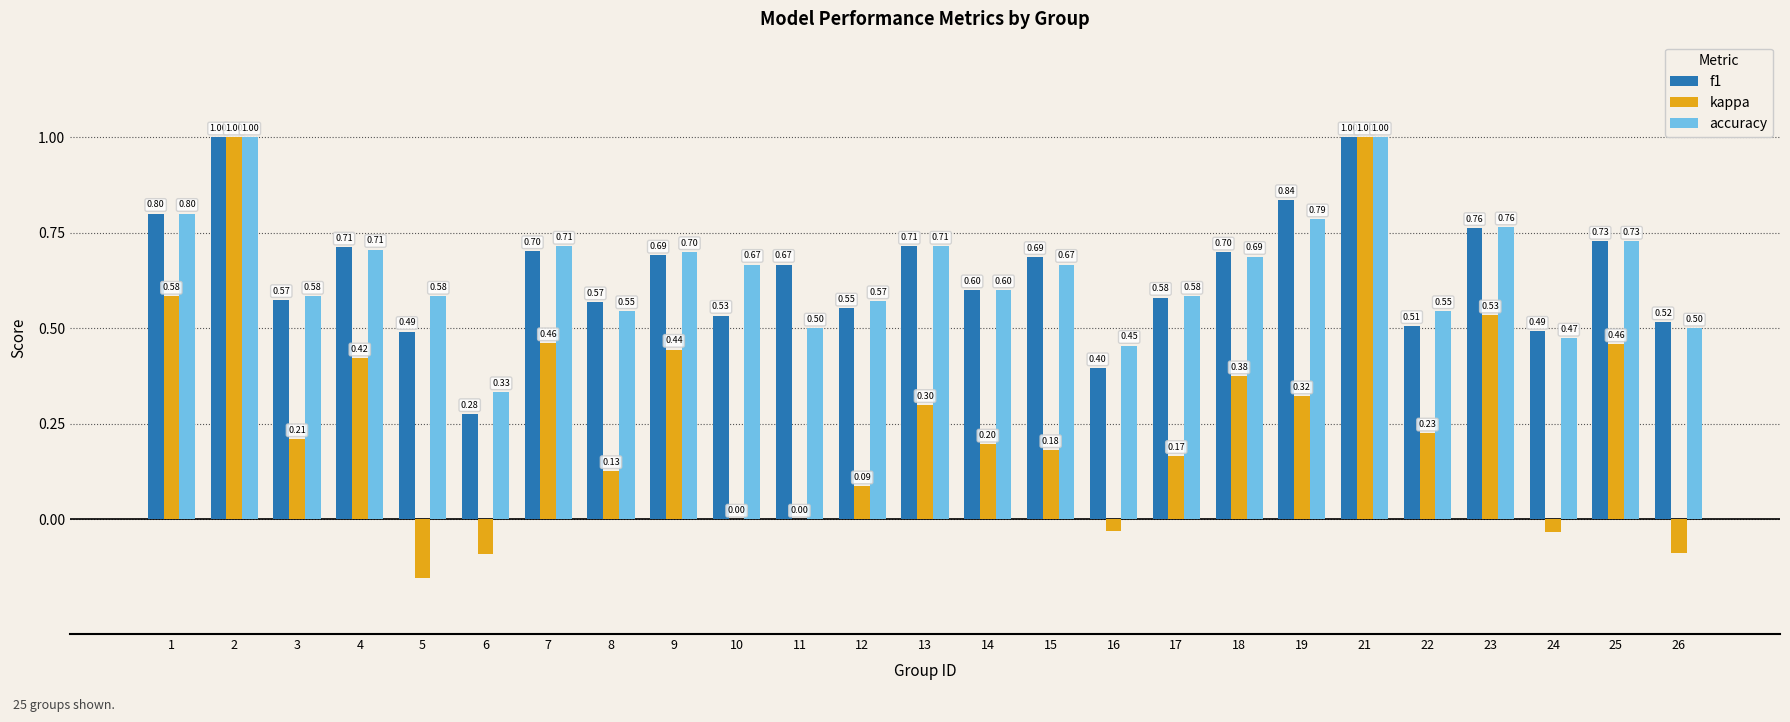

Between 7 and 16, which series saw the biggest shift?

kappa